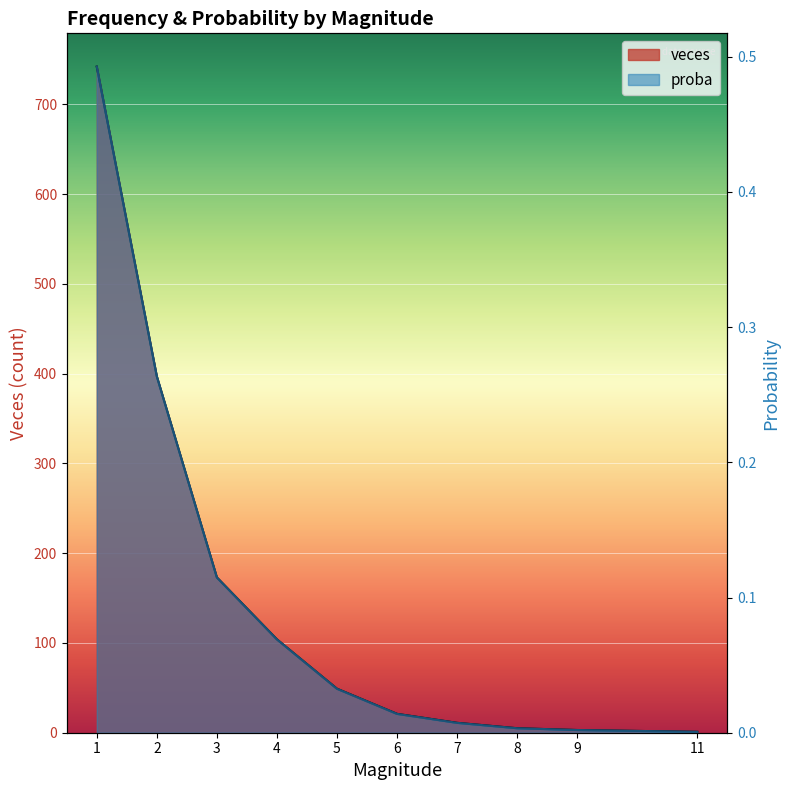

Reading left to right, what are all the values shown in this chart?

veces: 1=742.0	2=397.0	3=173.0	4=104.0	5=49.0	6=21.0	7=11.0	8=5.0	9=3.0	11=1.0
proba: 1=0.5	2=0.3	3=0.1	4=0.1	5=0.0	6=0.0	7=0.0	8=0.0	9=0.0	11=0.0